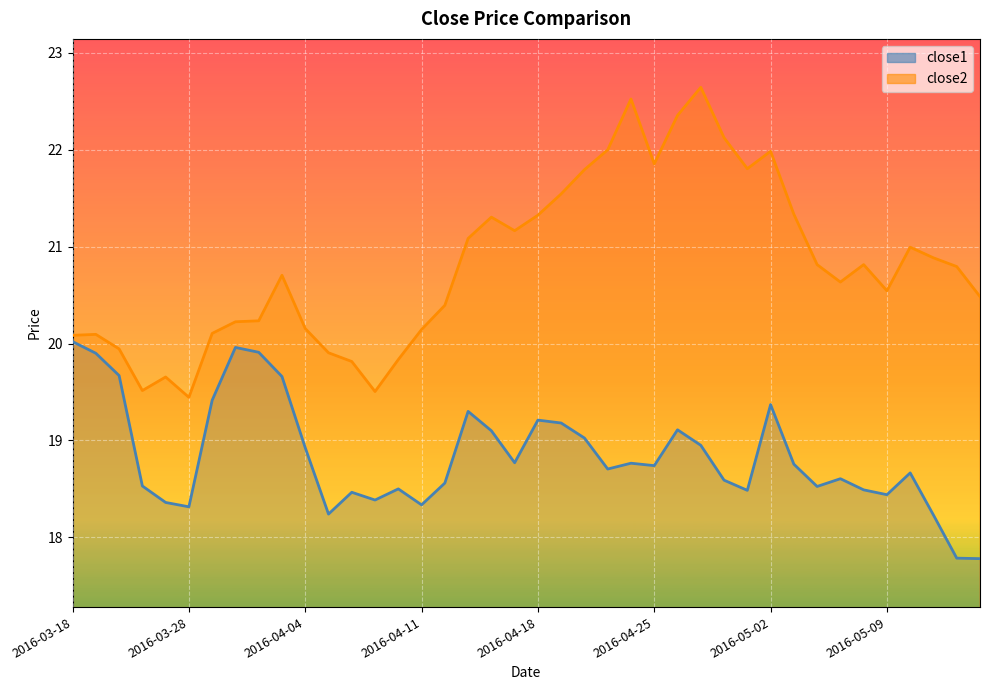

Which series has the largest range (max minus min)?

close2